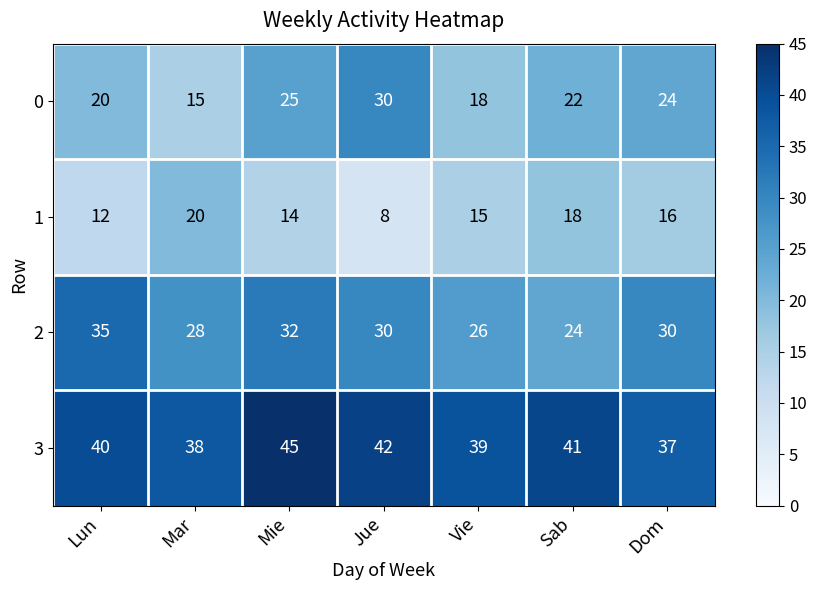

Which series has the largest range (max minus min)?

0